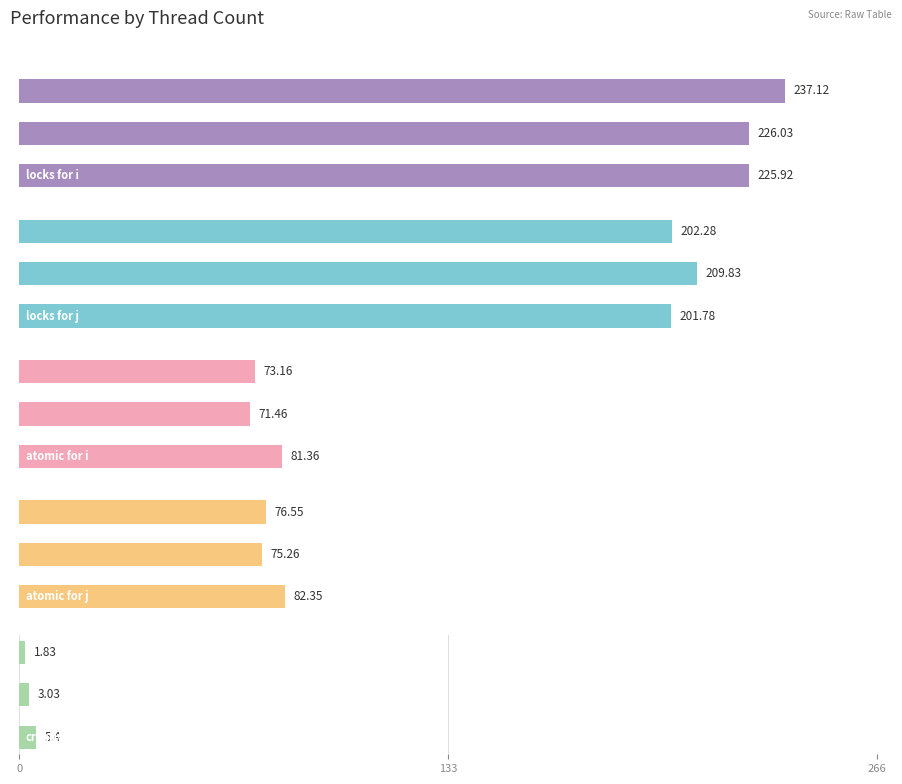

The locks for i series shows 57.4 at 133. True or false?

False